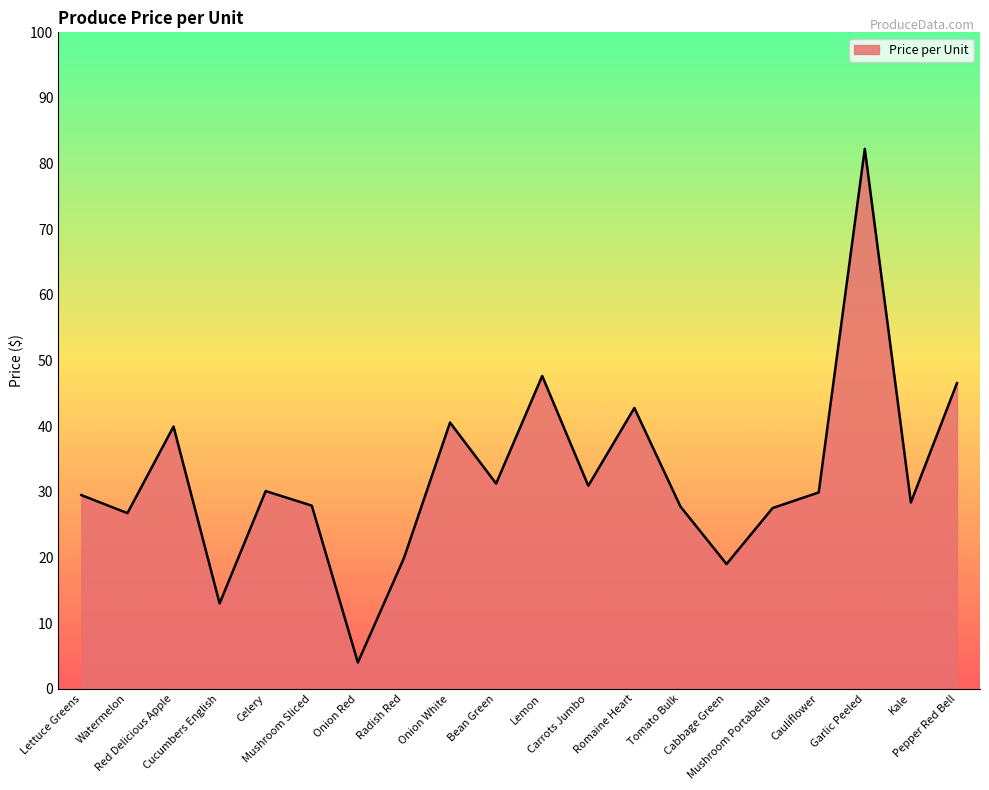

How many lines are shown in the chart?

1